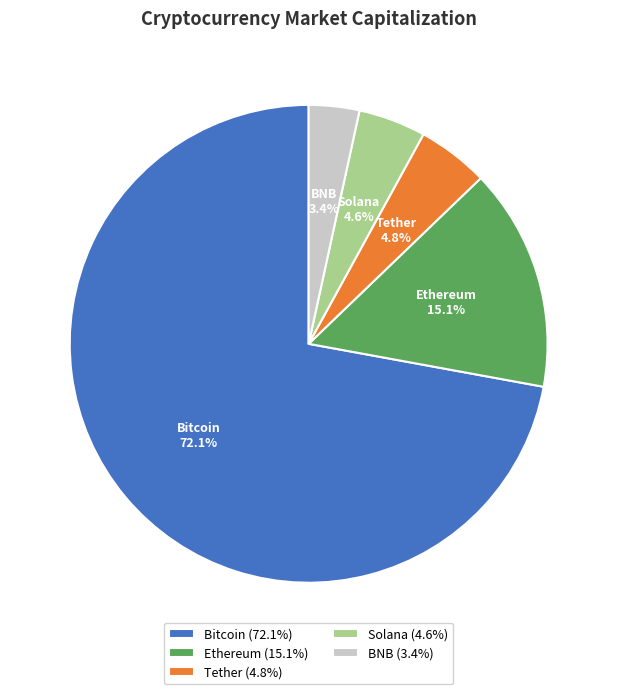

What portion of the pie excludes BNB?

96.6%